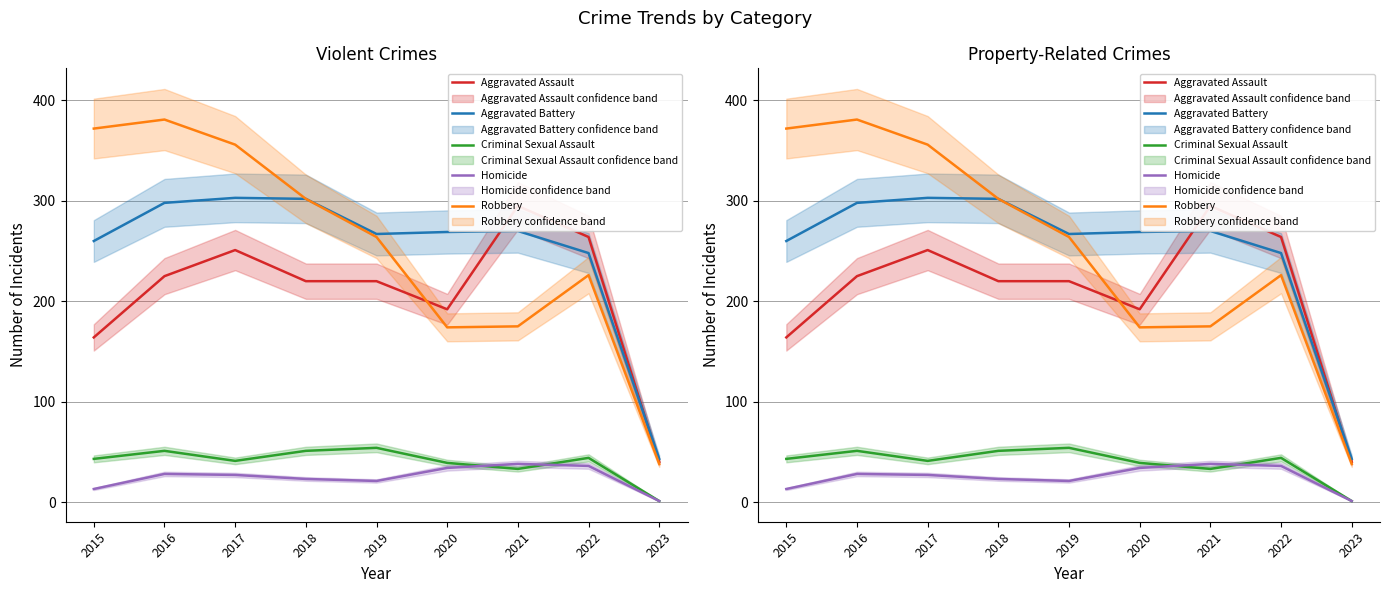

Reading left to right, list all the values displayed in this chart.

Aggravated Assault: 164	225	251	220	220	192	295	264	40
Aggravated Battery: 260	298	303	302	267	269	270	248	43
Criminal Sexual Assault: 43	51	41	51	54	39	33	44	1
Homicide: 13	28	27	23	21	34	38	36	1
Robbery: 372	381	356	302	264	174	175	226	38